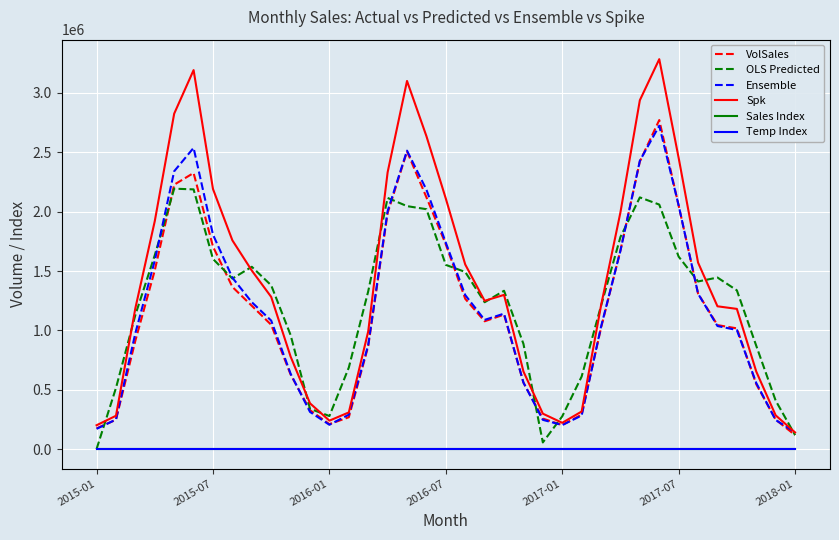

What is the minimum value for Ensemble?

142259.0